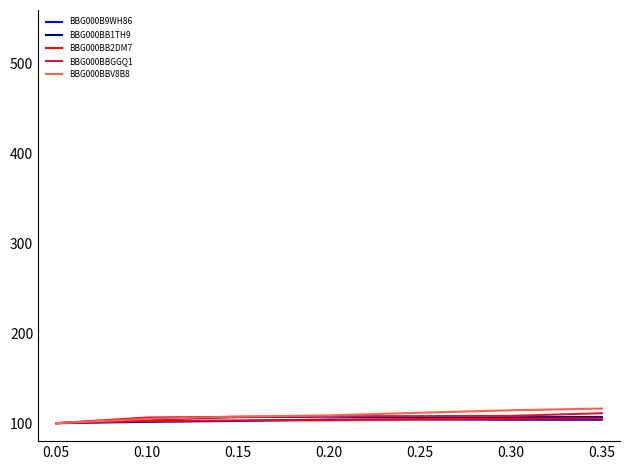

The value of BBG000BBGGQ1 at 0.20 is 107.7. True or false?

True